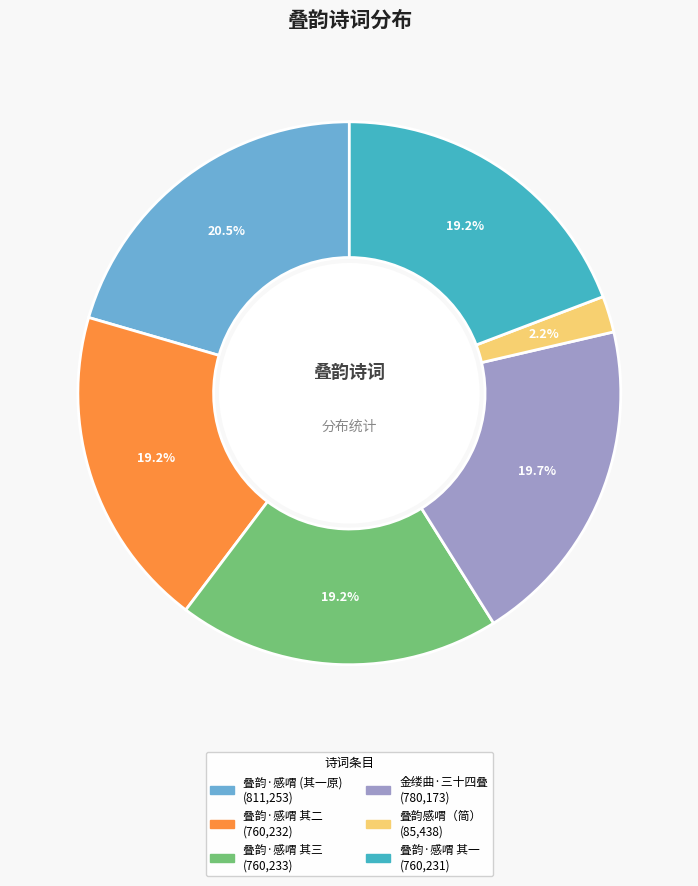

How many slices are in this pie chart?

6